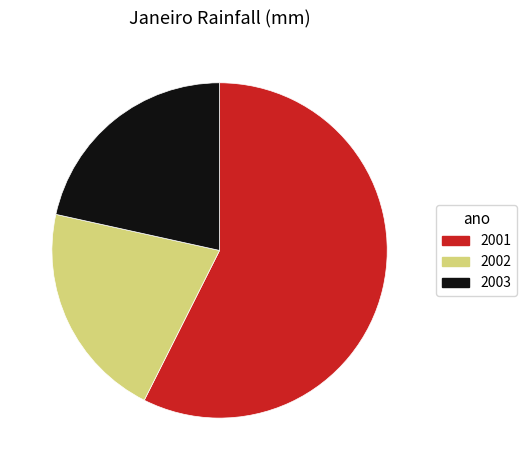

Which slice represents more than half of the pie?

2001